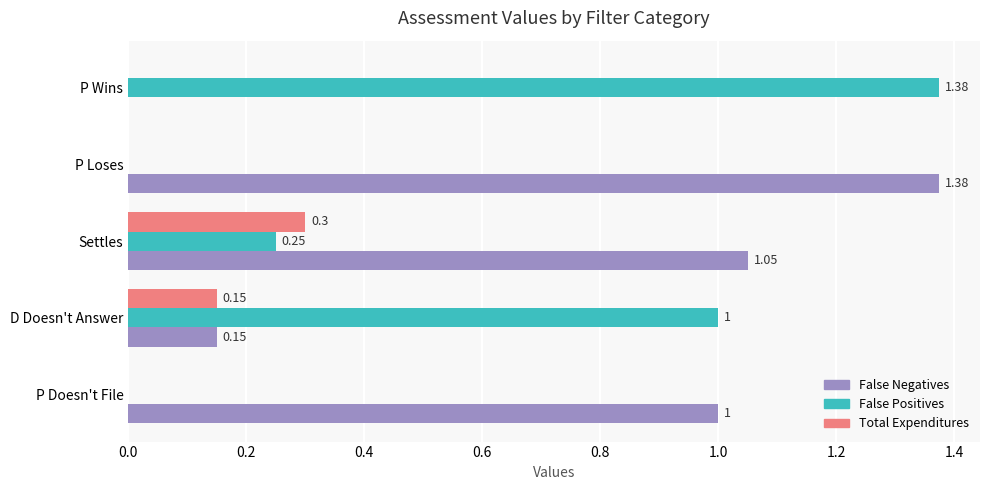

Which series has the largest total across all categories?

False Negatives